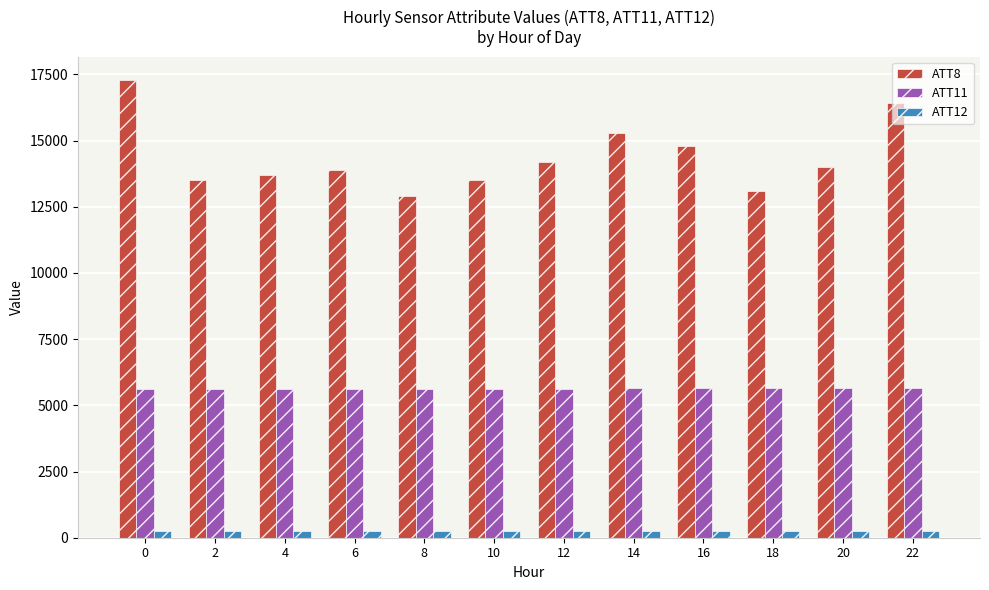

Is the value of ATT11 at 8 greater than the value of ATT12 at 8?

Yes